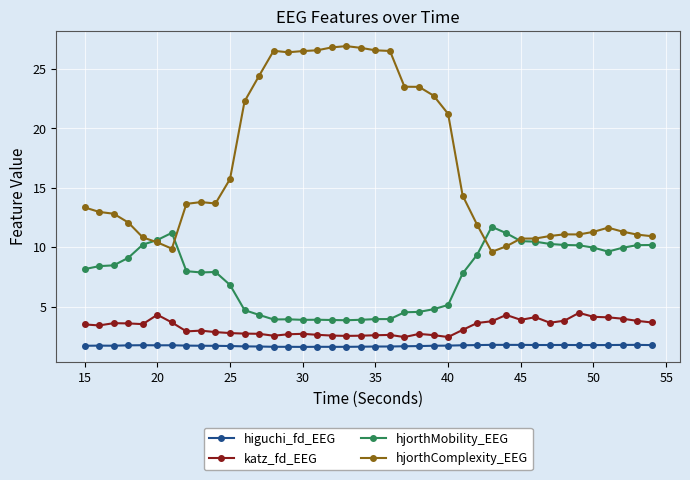

What is the value of the higuchi_fd_EEG point at the 17th from the left?

1.6